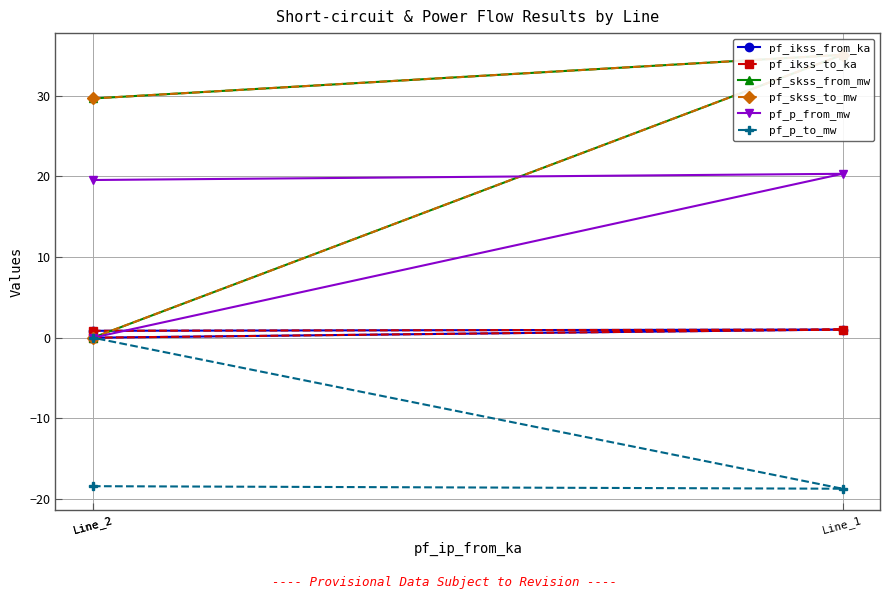

What is the difference between the pf_skss_from_mw values at Line_2 and Line_1?

5.4